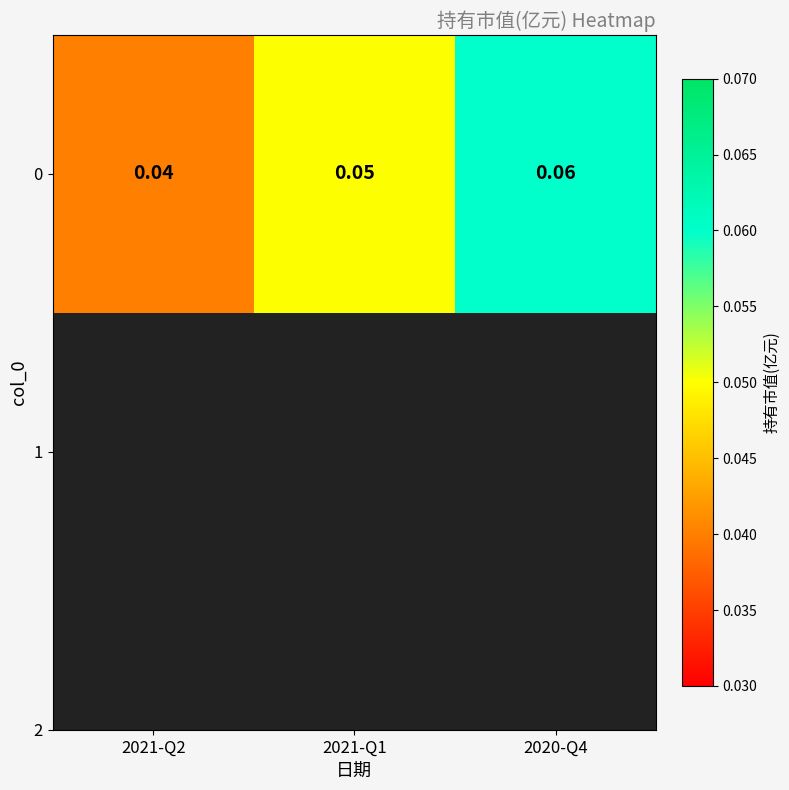

How many series are shown in this chart?

1